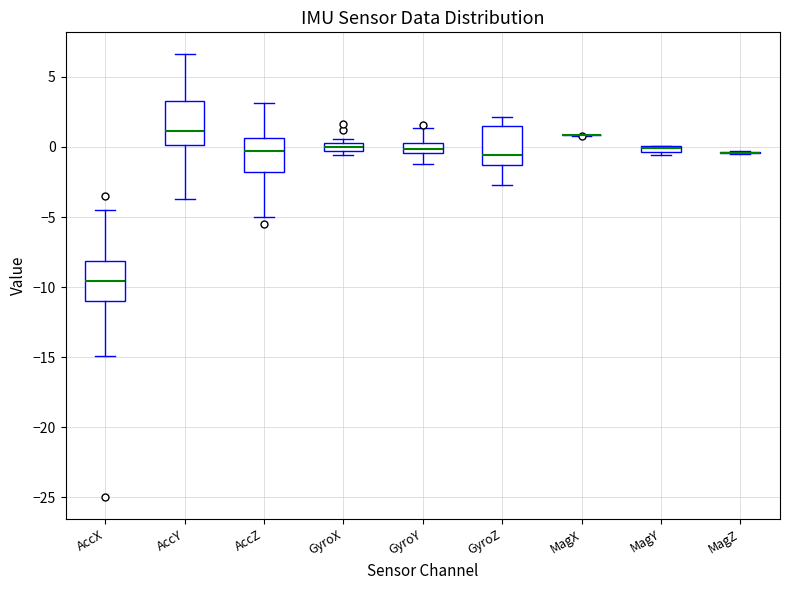

Where is the lower edge of the box for GyroZ on the y-axis? The values are not printed on the chart, so give them approximately, as read against the axis.

-1.5